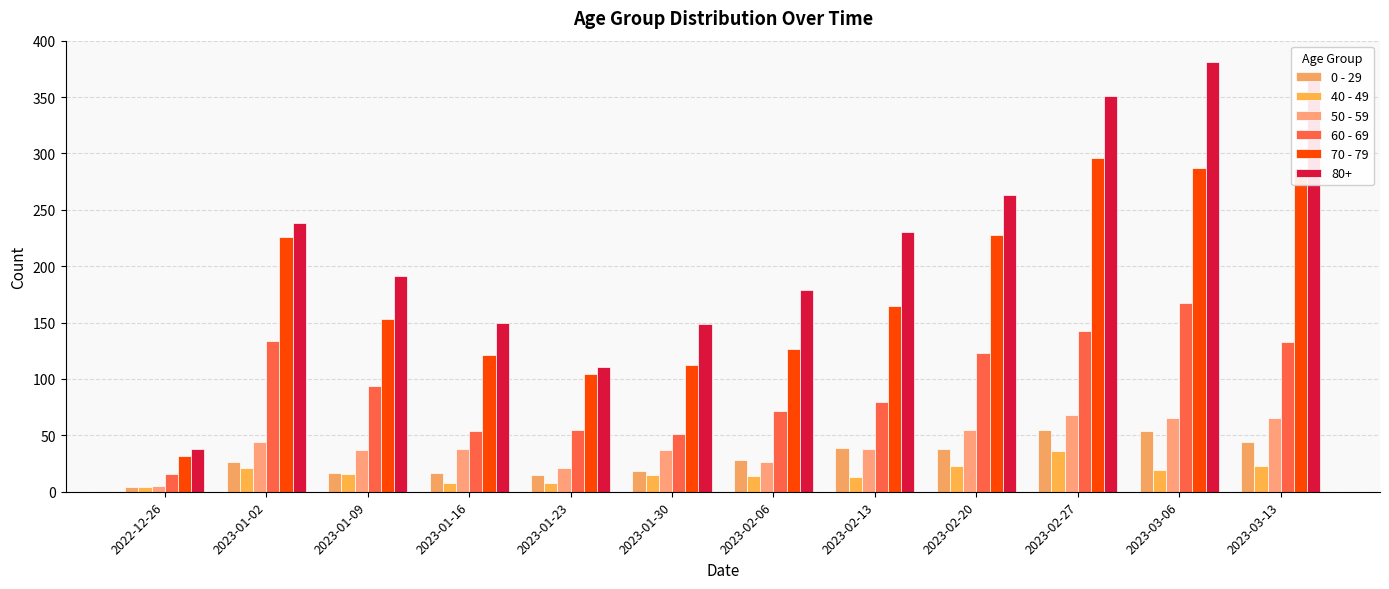

What are all the series names shown in the legend?

0 - 29, 40 - 49, 50 - 59, 60 - 69, 70 - 79, 80+